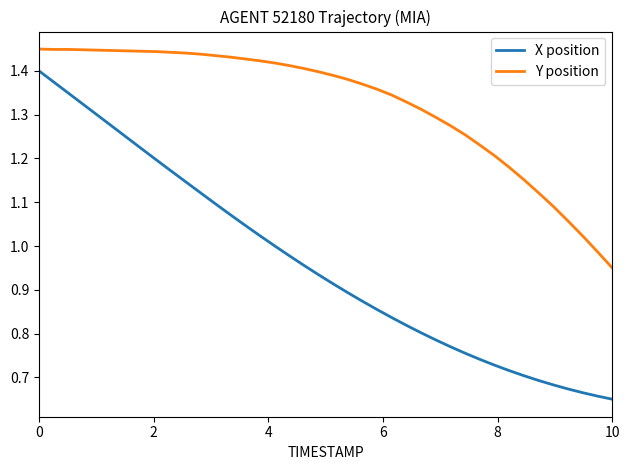

What is the difference between the maximum and minimum values in the Y position series?

0.5